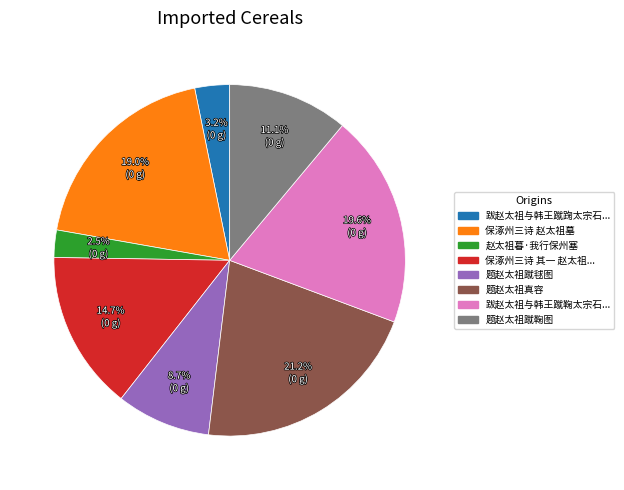

Is there any slice that represents more than half of the pie?

No